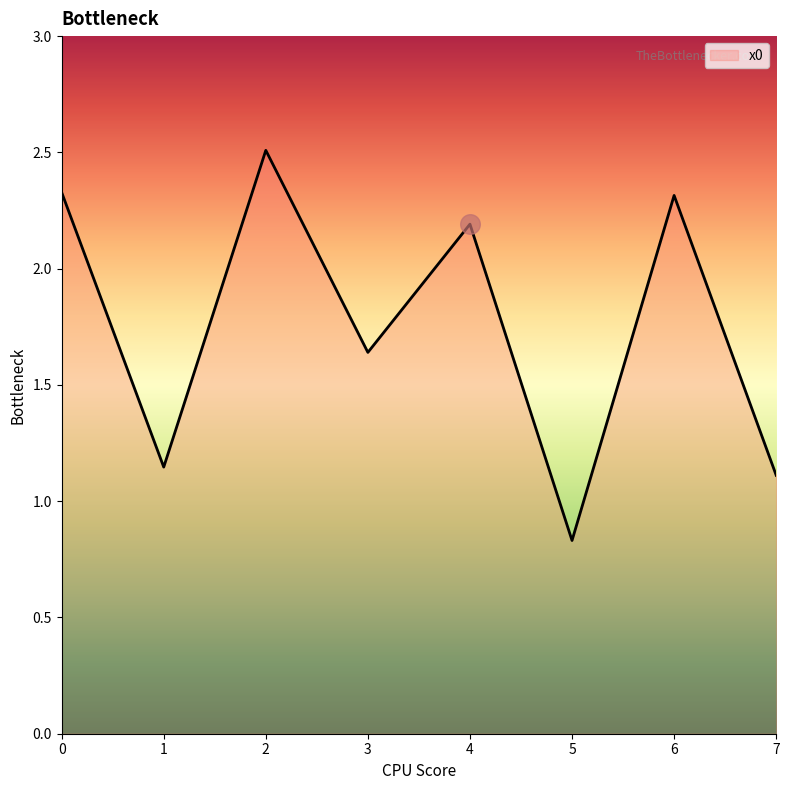

Approximately how many times larger is the value at 5 compared to 1?

0.7